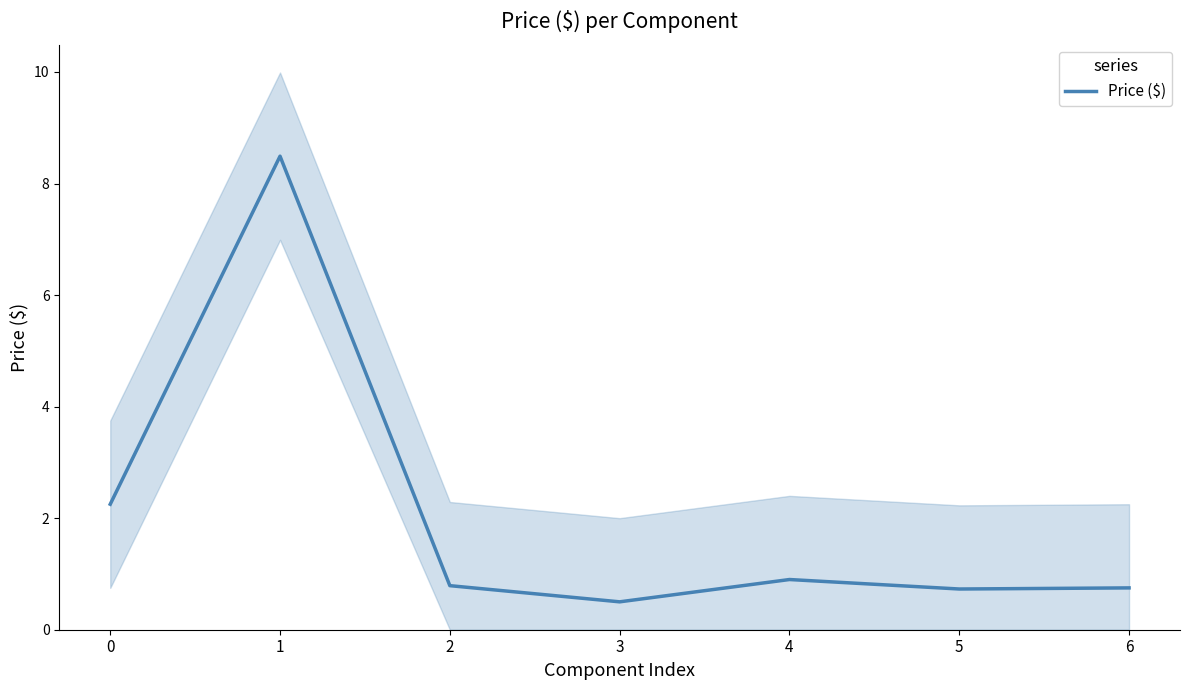

Which has a higher value, 5 or 3?

5